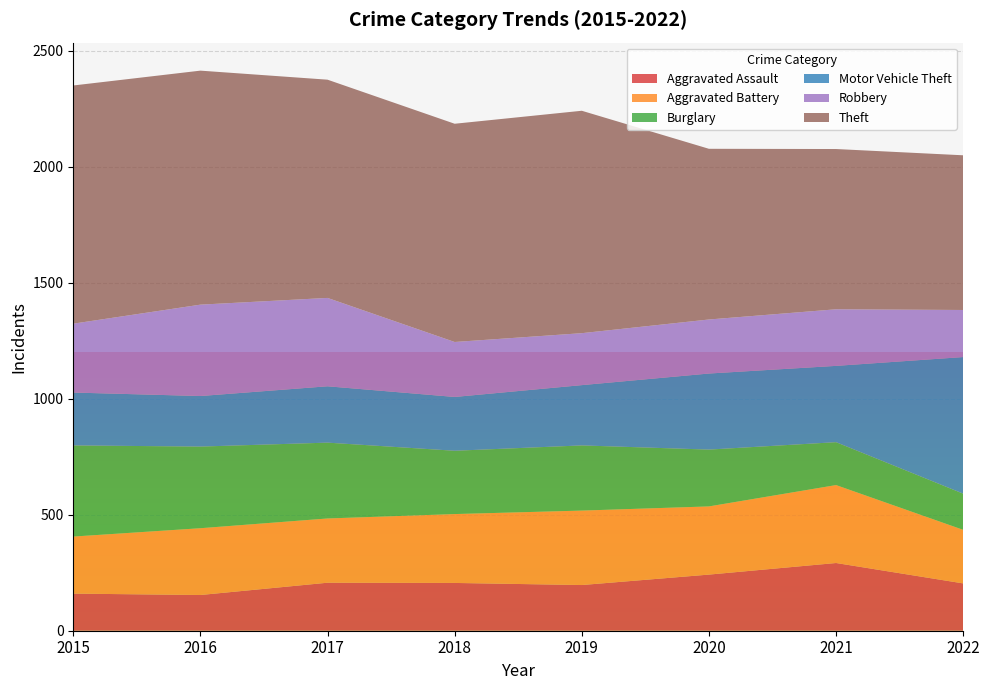

Reading left to right, list all the values displayed in this chart.

Aggravated Assault: 160	154	207	206	197	242	292	204
Aggravated Battery: 246	288	277	297	321	294	336	231
Burglary: 393	352	327	273	281	245	185	156
Motor Vehicle Theft: 228	218	243	232	260	328	329	589
Robbery: 297	394	381	237	224	233	244	203
Theft: 1027	1009	941	941	959	736	691	667